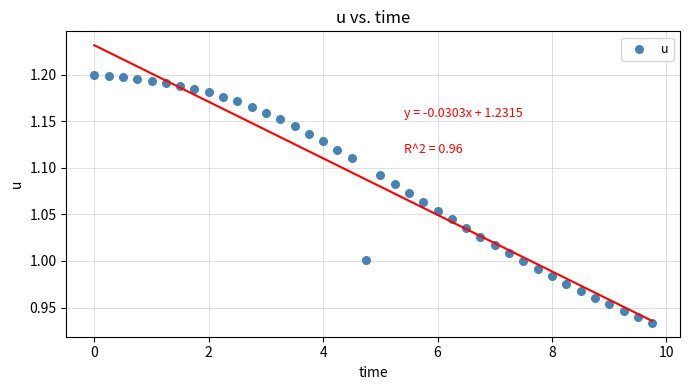

What is the range of X values (max minus min)?

9.8